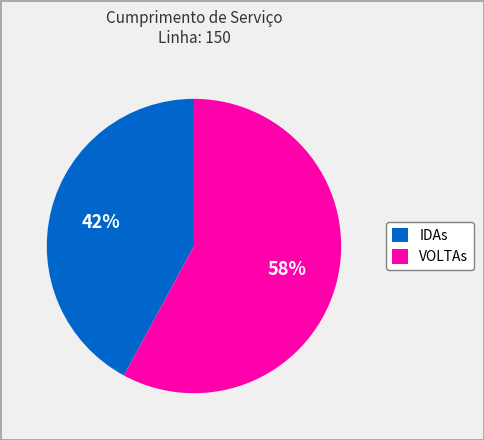

Rank the categories by value from lowest to highest.

IDAs, VOLTAs